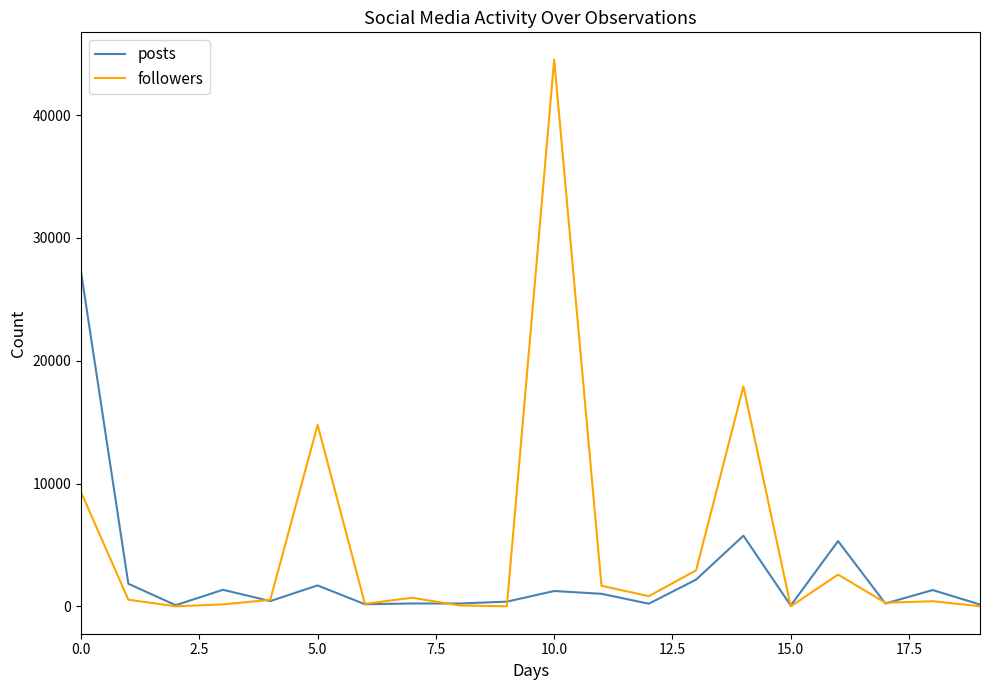

Which series has the largest total across all categories?

followers